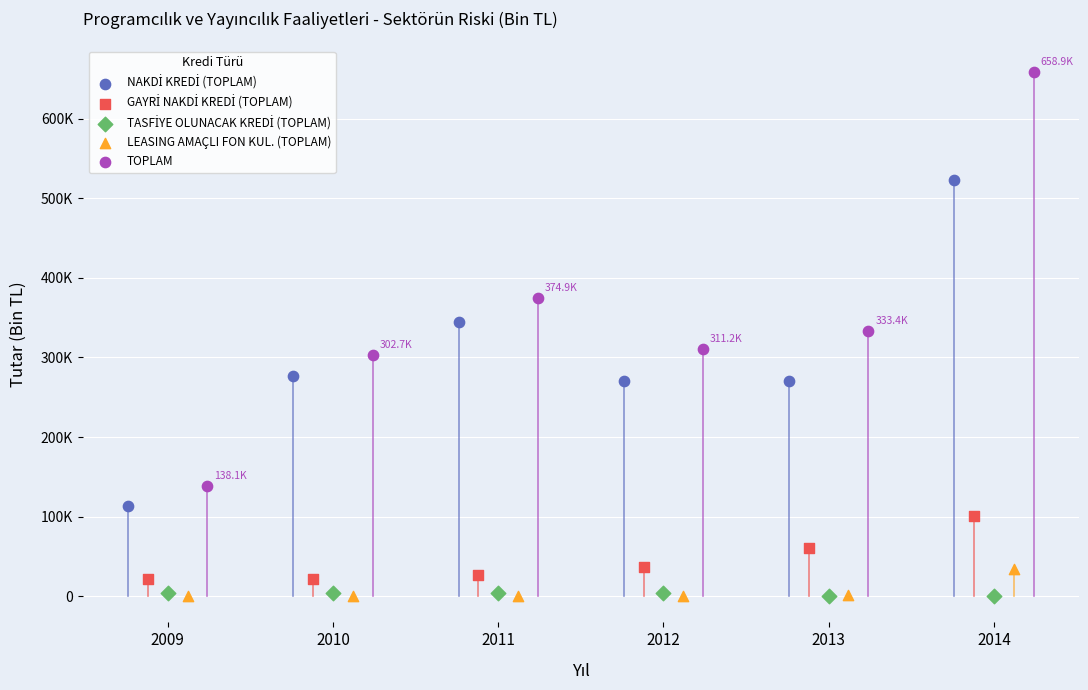

Which series has the largest Y range (max minus min)?

TOPLAM